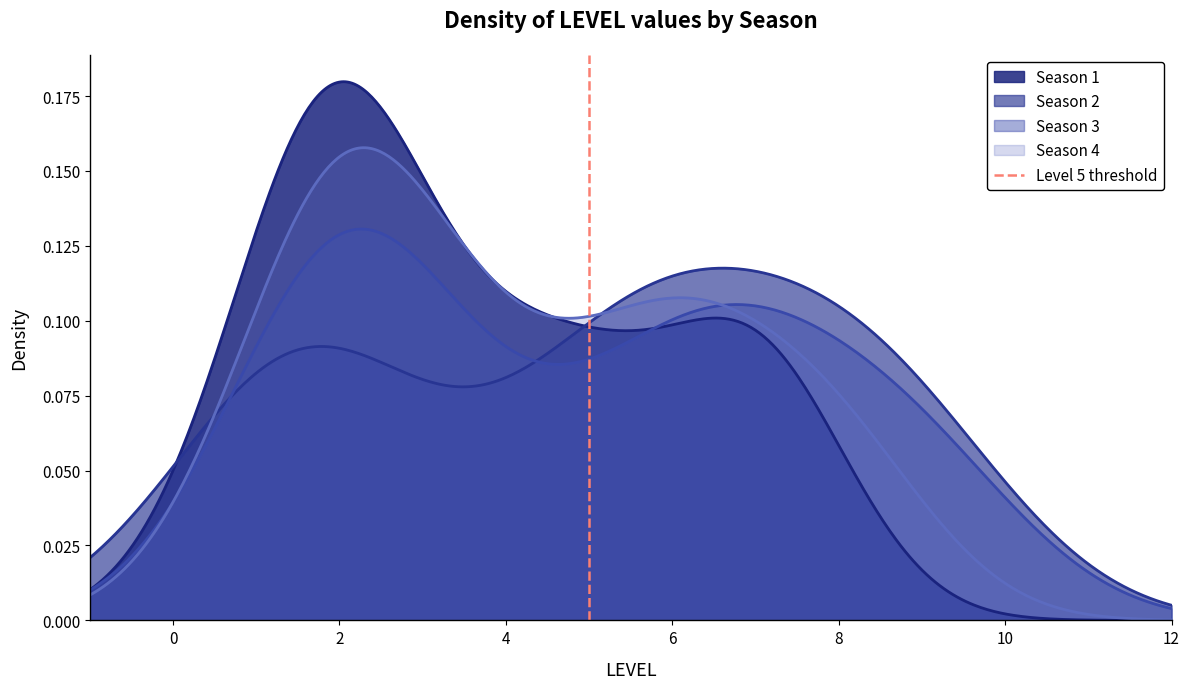

Does the chart display data point markers on the line(s)?

No